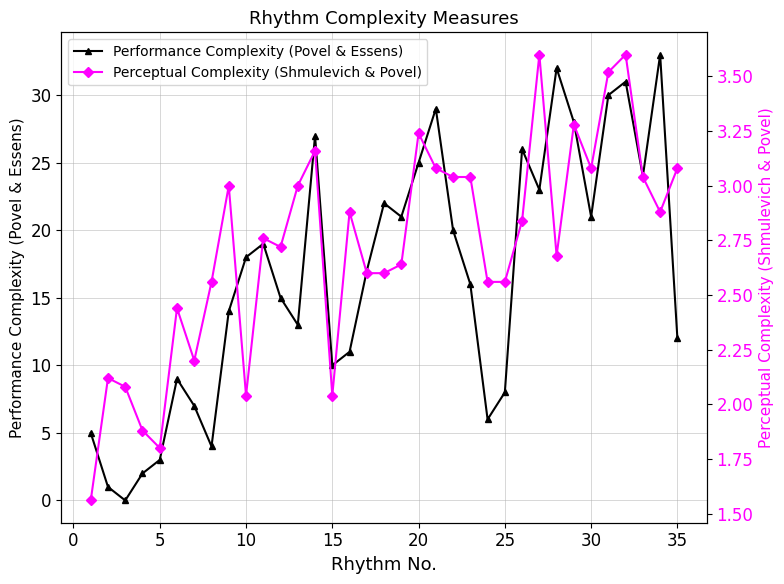

True or false: Performance Complexity (Povel & Essens) has more than 2 interior local peaks.

True